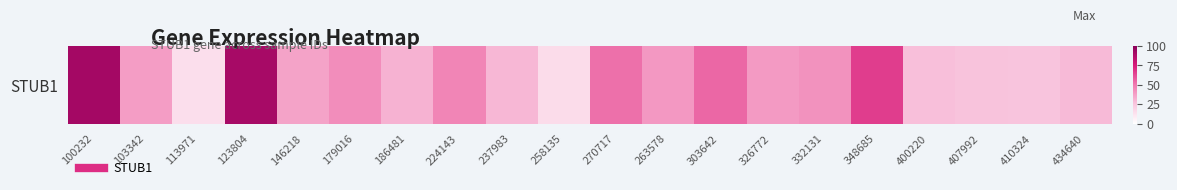

List the labels in order of value, largest first.

100232, 123804, 348685, 303642, 270717, 224143, 179016, 332131, 263578, 326772, 103342, 146218, 186481, 237983, 434640, 400220, 407992, 410324, 258135, 113971